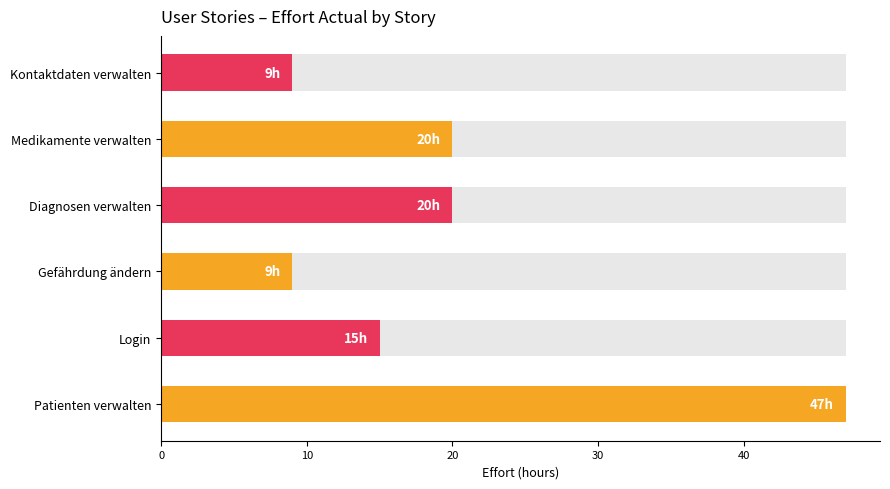

How many distinct data groups are displayed?

1